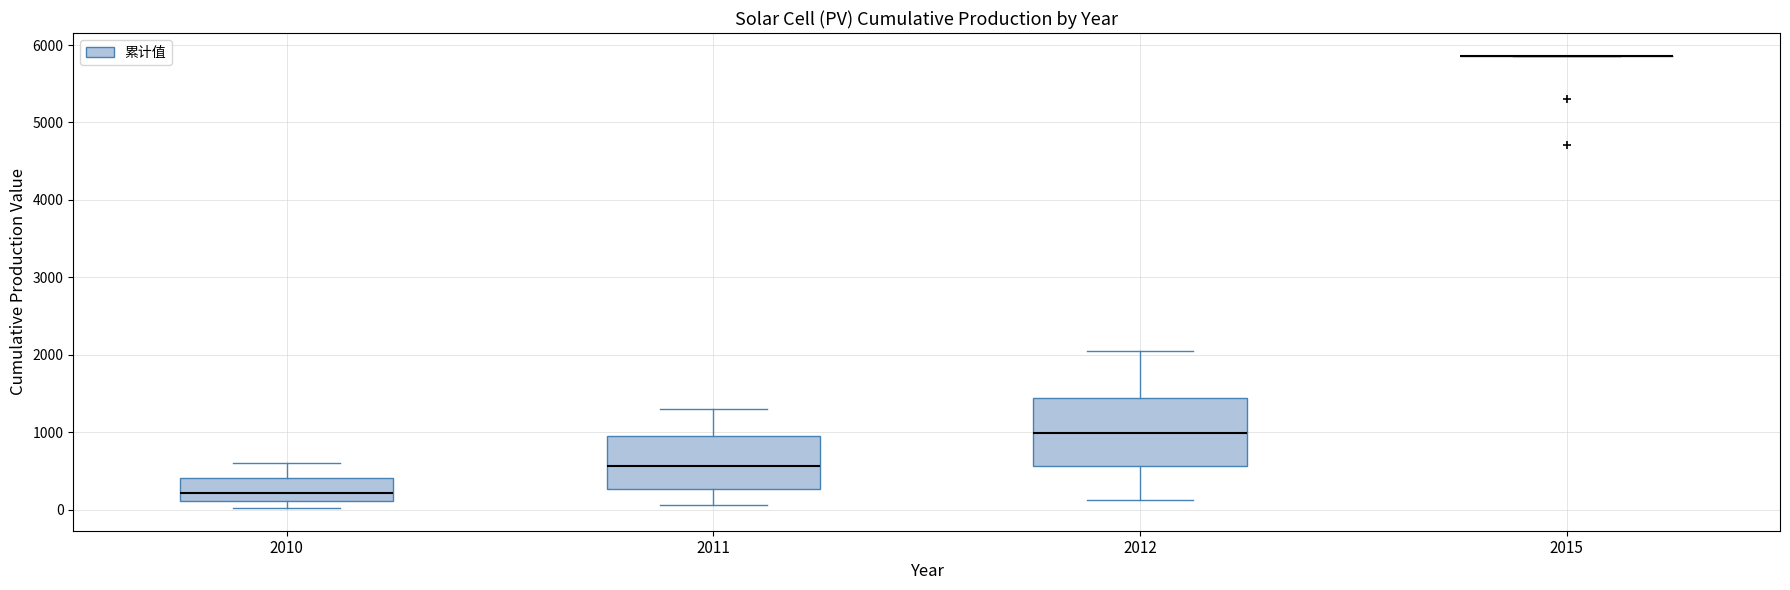

Reading left to right, read every box against the y-axis: the position of its median line, the range the box covers, and the ends of its whiskers. The values are not printed on the chart, so give them approximately, as read against the axis.

2010: median 200, box 100 to 400, whiskers 0 to 600
2011: median 600, box 300 to 900, whiskers 100 to 1300
2012: median 1000, box 600 to 1400, whiskers 100 to 2100
2015: box collapsed to a line at 5900, whiskers 5900 to 5900